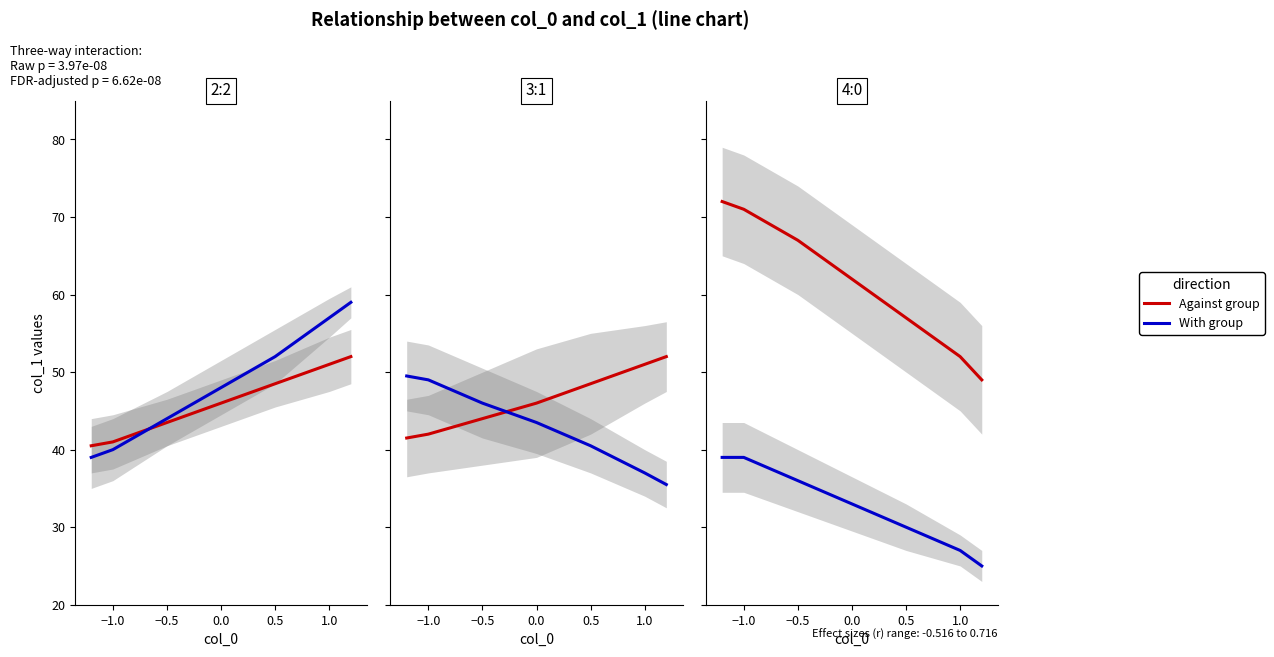

The value of With group at 6 is 40. True or false?

False